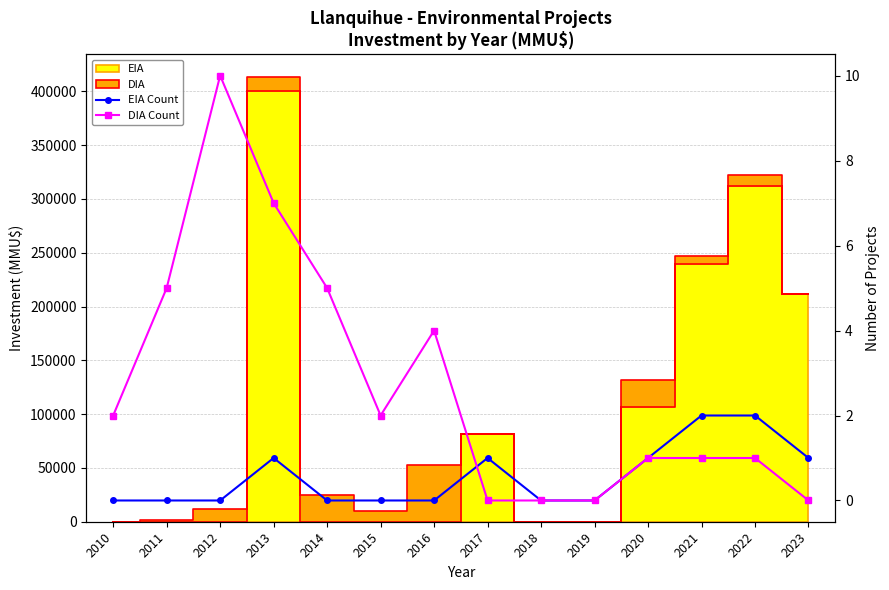

After their last crossing, which series has the higher values: DIA Count or EIA Count?

EIA Count